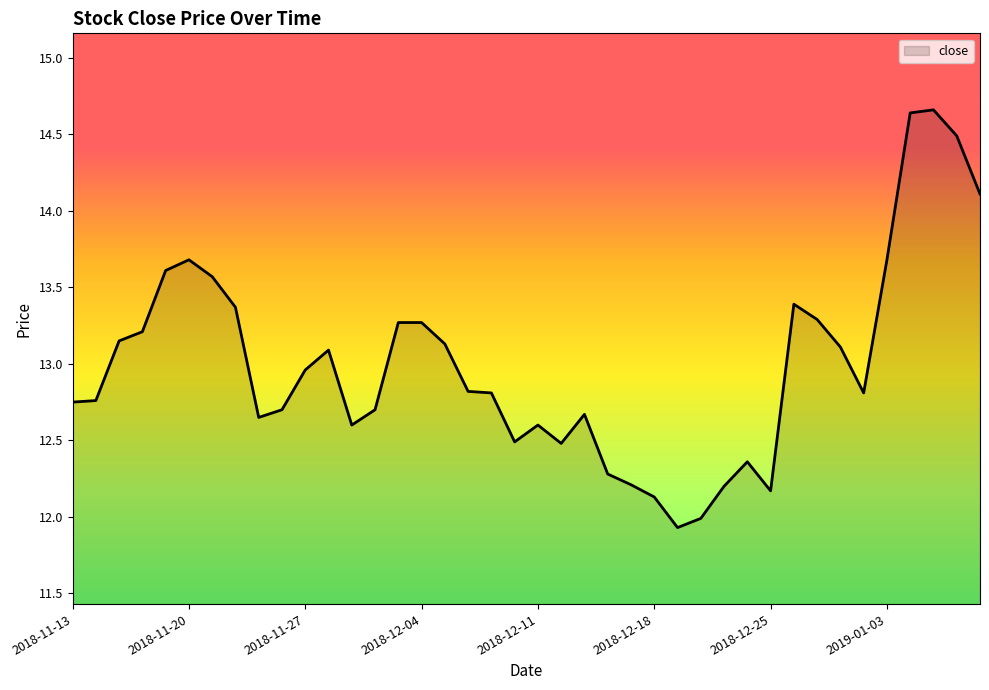

What is the difference between the maximum and minimum values?

2.7